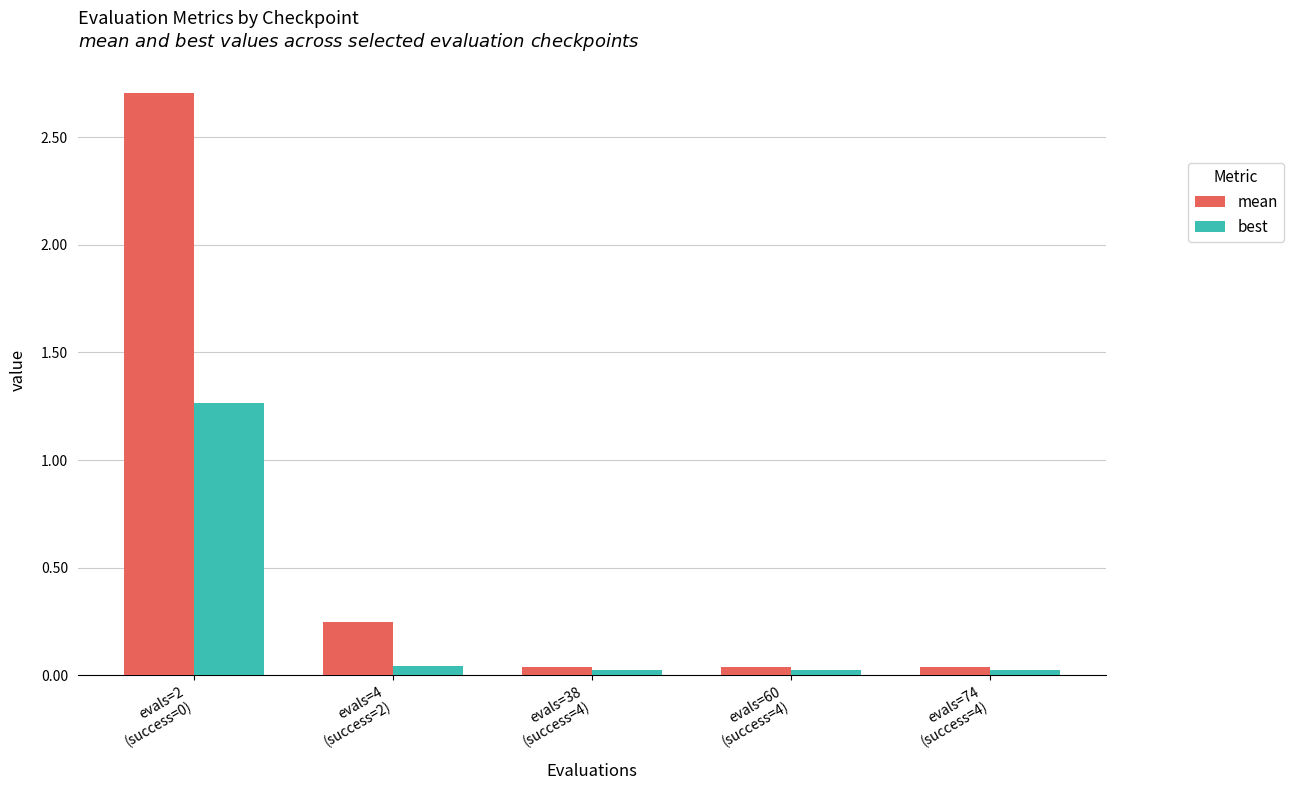

What is the maximum value shown in the chart?

2.7